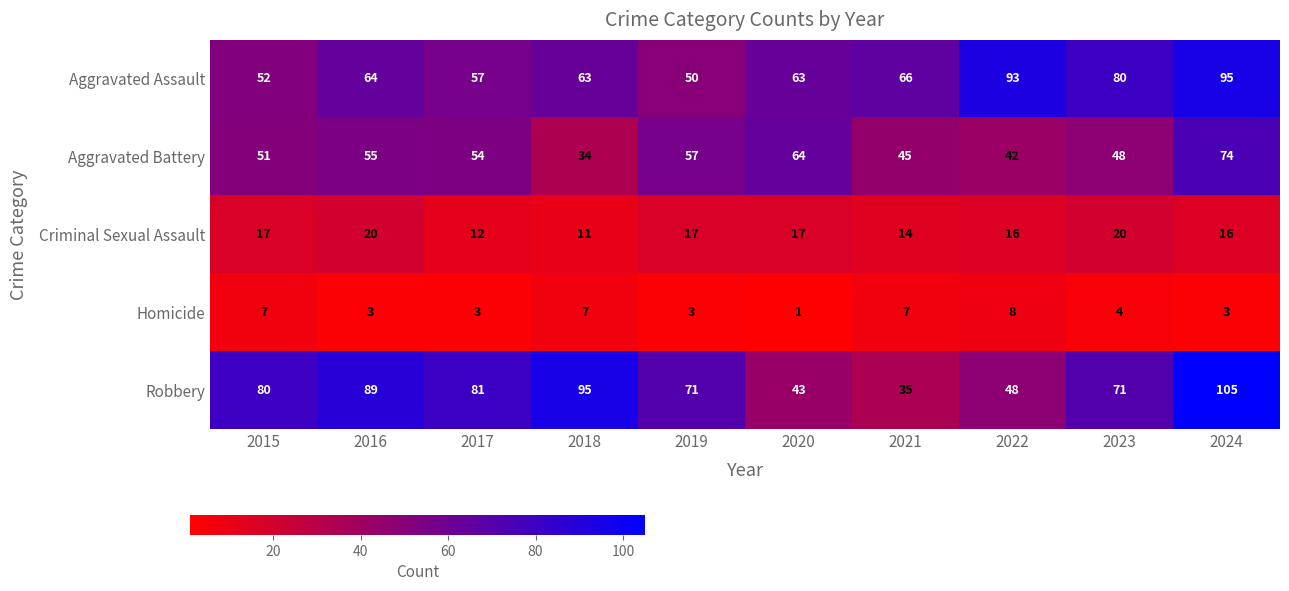

Which category has the highest value across all series?

2024